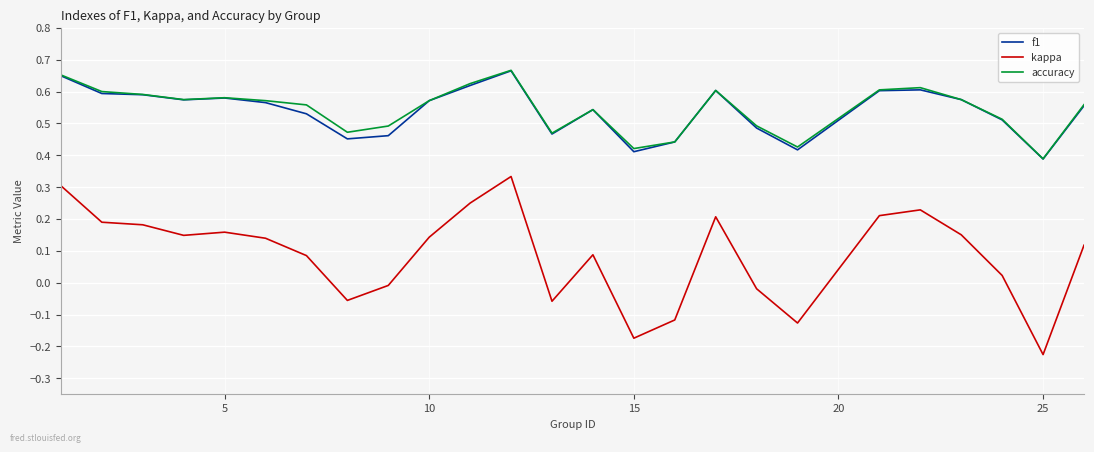

True or false: kappa and accuracy cross at least once.

False